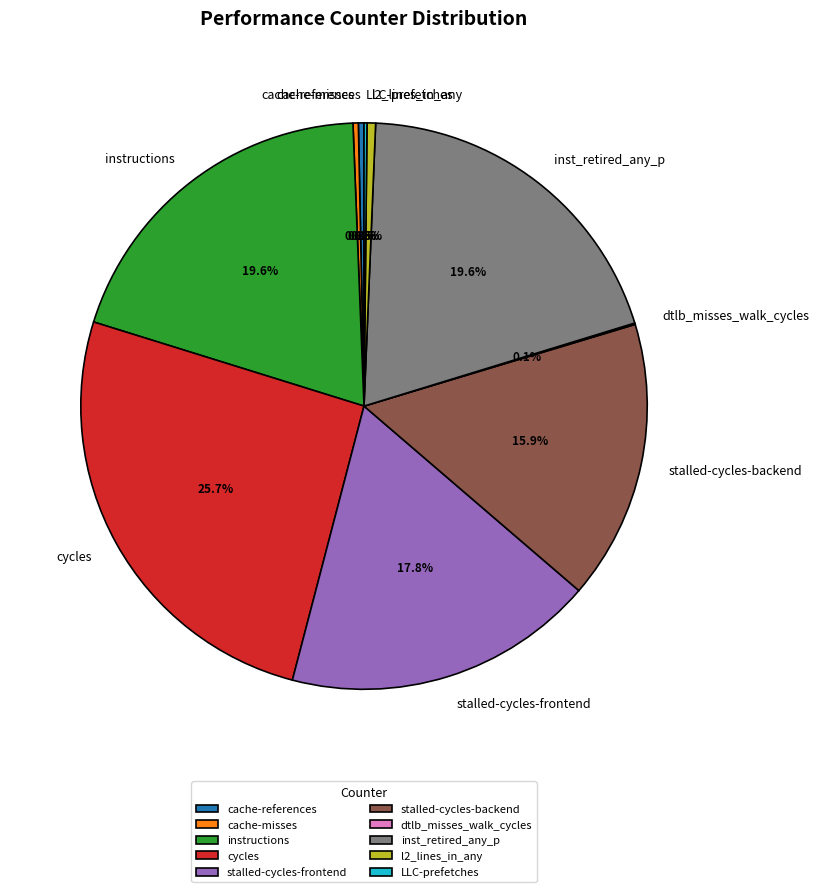

Which has a higher value, inst_retired_any_p or l2_lines_in_any?

inst_retired_any_p